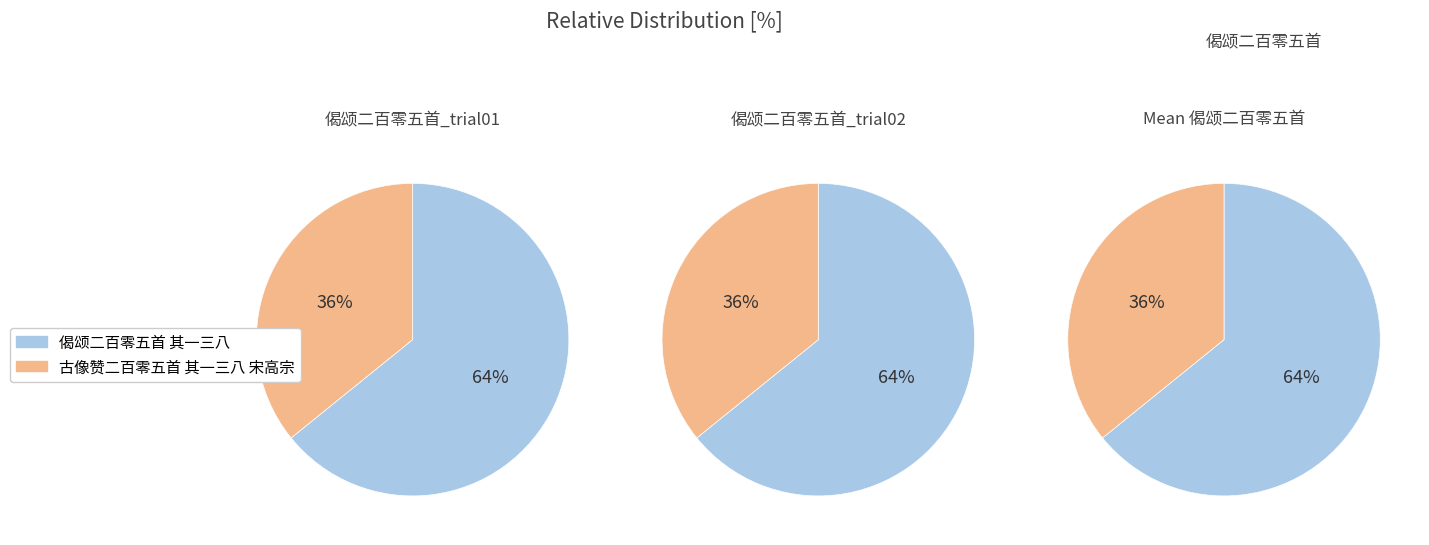

To the nearest percent, what is the difference between the 偈颂二百零五首 其一三八 and 古像赞二百零五首 其一三八 宋高宗 slice percentages?

28%